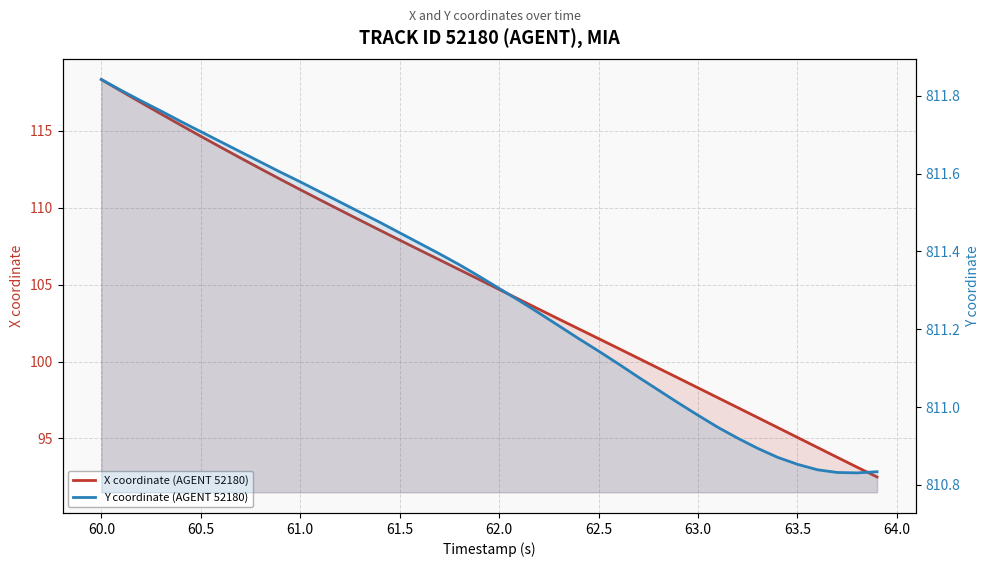

Reading right to left, transcribe all the data shown in this chart.

X coordinate (AGENT 52180): 92.5	93.1	93.8	94.4	95.1	95.7	96.4	97.0	97.6	98.3	98.9	99.6	100.2	100.9	101.5	102.1	102.8	103.4	104.0	104.7	105.3	106.0	106.6	107.3	107.9	108.5	109.2	109.9	110.5	111.2	111.9	112.5	113.2	113.9	114.7	115.4	116.1	116.8	117.6	118.4
Y coordinate (AGENT 52180): 810.8	810.8	810.8	810.8	810.9	810.9	810.9	810.9	810.9	811.0	811.0	811.0	811.1	811.1	811.1	811.2	811.2	811.2	811.3	811.3	811.3	811.4	811.4	811.4	811.4	811.5	811.5	811.5	811.6	811.6	811.6	811.6	811.7	811.7	811.7	811.7	811.8	811.8	811.8	811.8